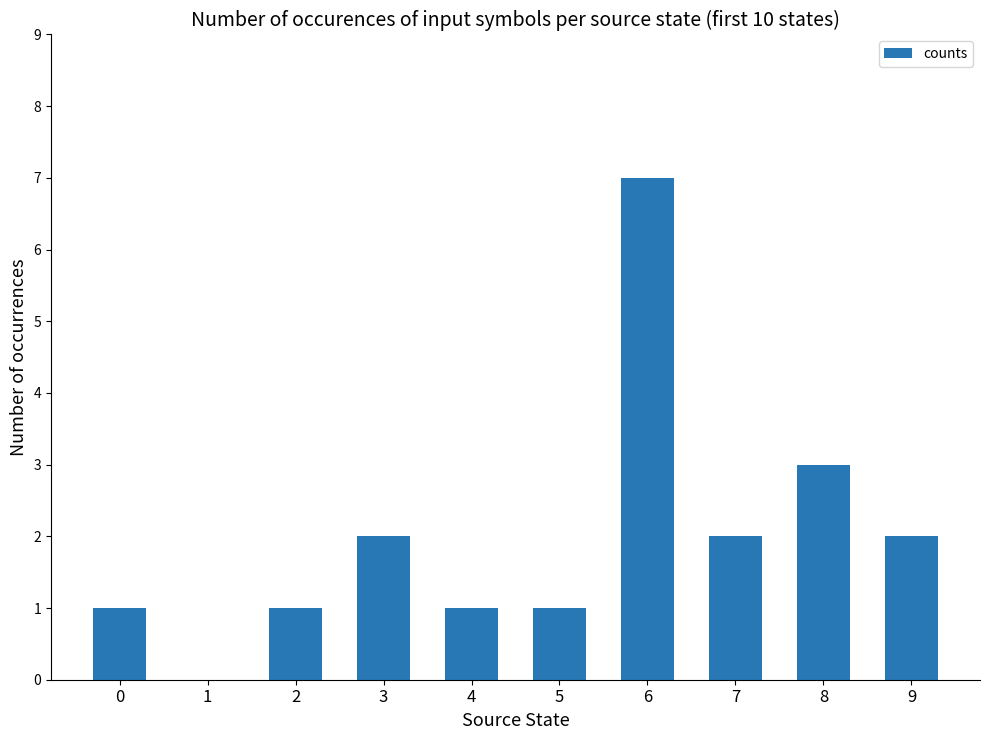

Reading right to left, what are all the values shown in this chart?

2	3	2	7	1	1	2	1	0	1